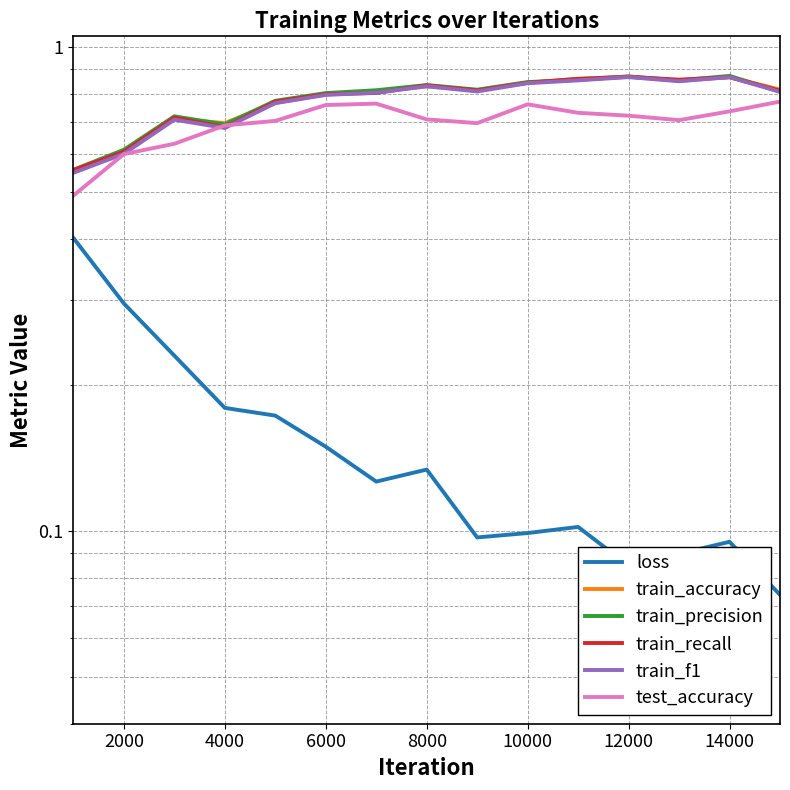

What is the average value of the loss series?

0.2